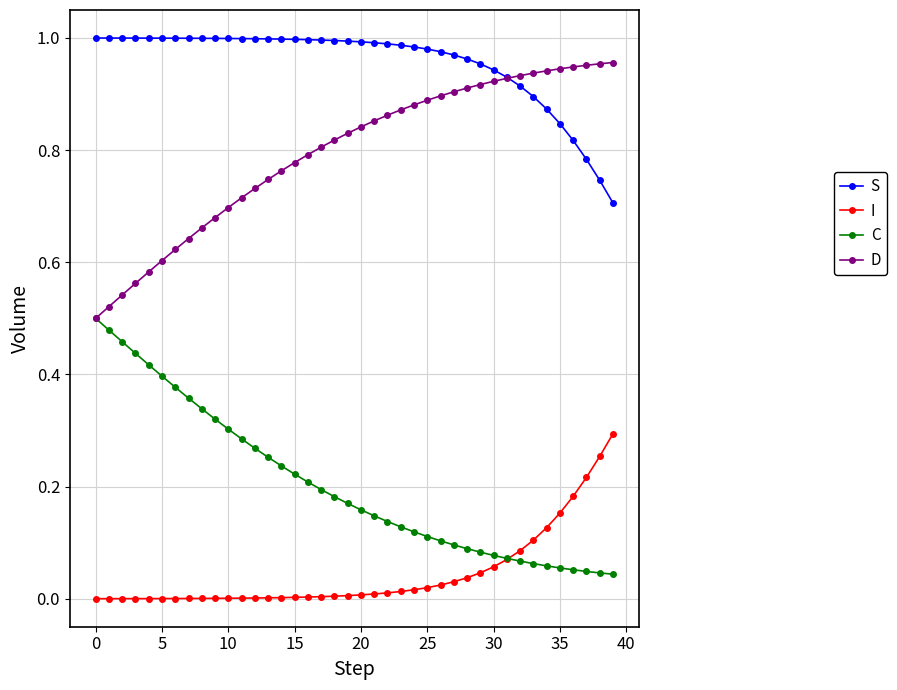

Which series has the largest total across all categories?

S